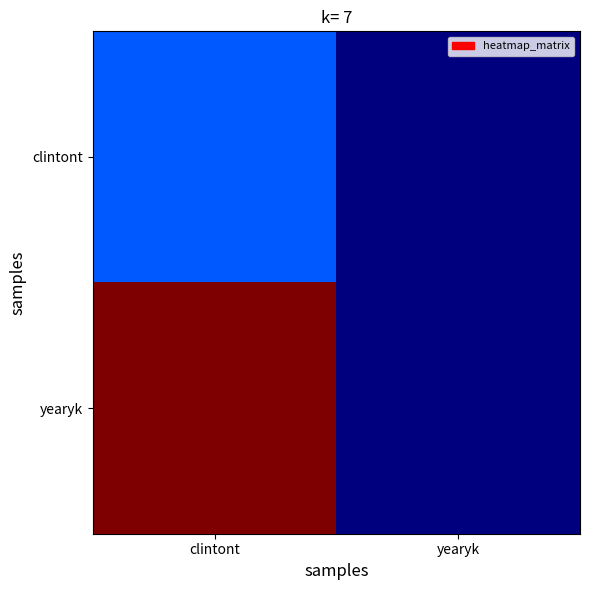

What is the total value across all series at clintont?

1.2